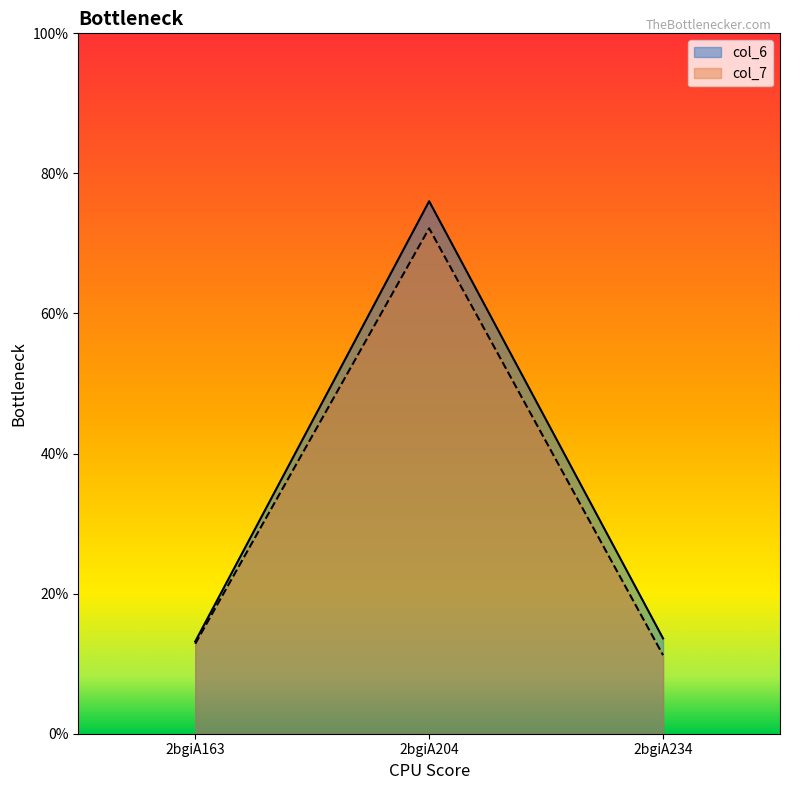

Does the chart have visible grid lines?

No